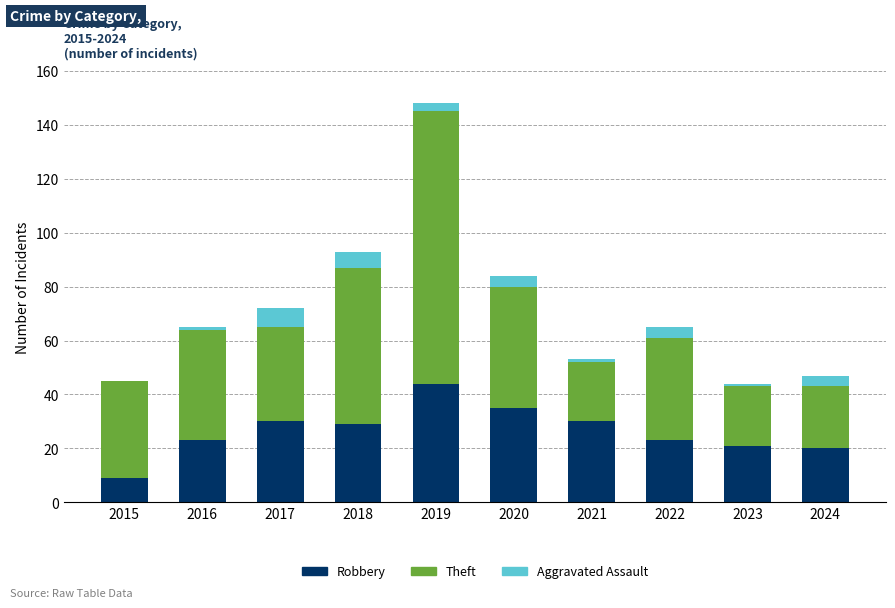

What is the maximum value for Robbery?

44